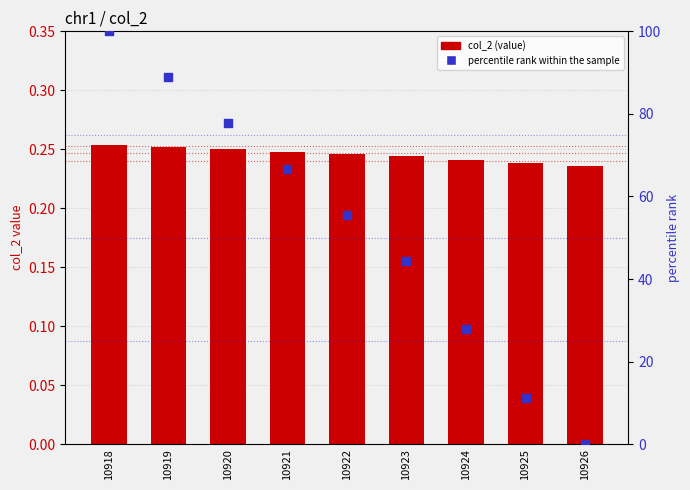

What are all the series names shown in the legend?

col_2 value, percentile rank within the sample